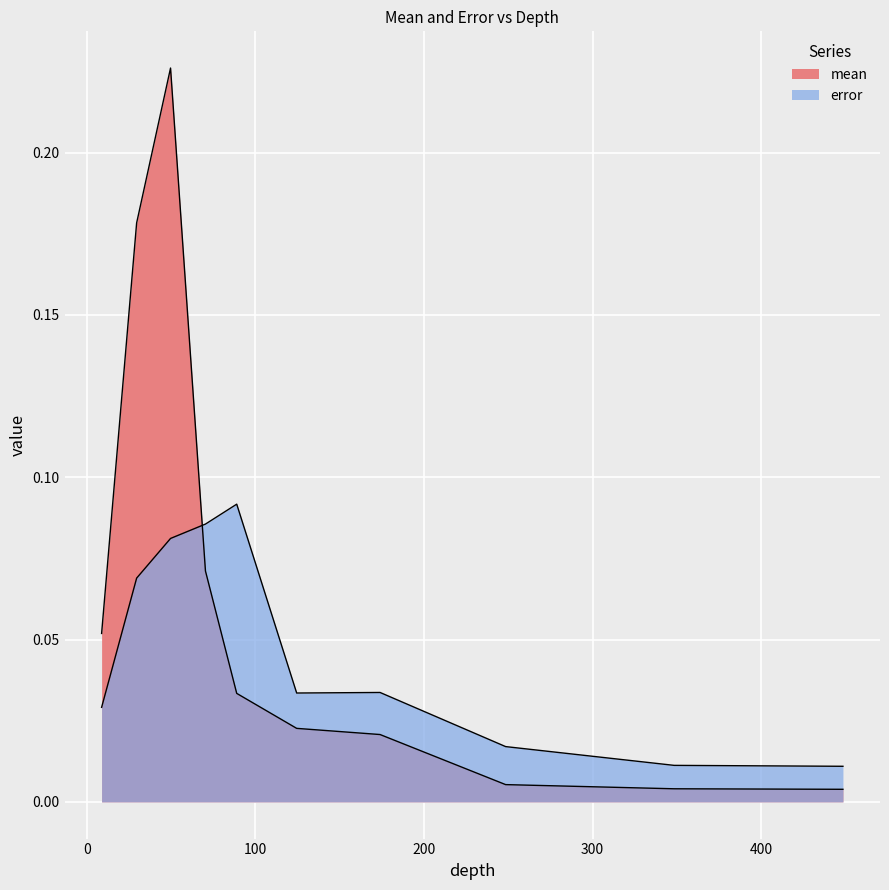

List the series in order of their overall mean, highest first.

mean, error